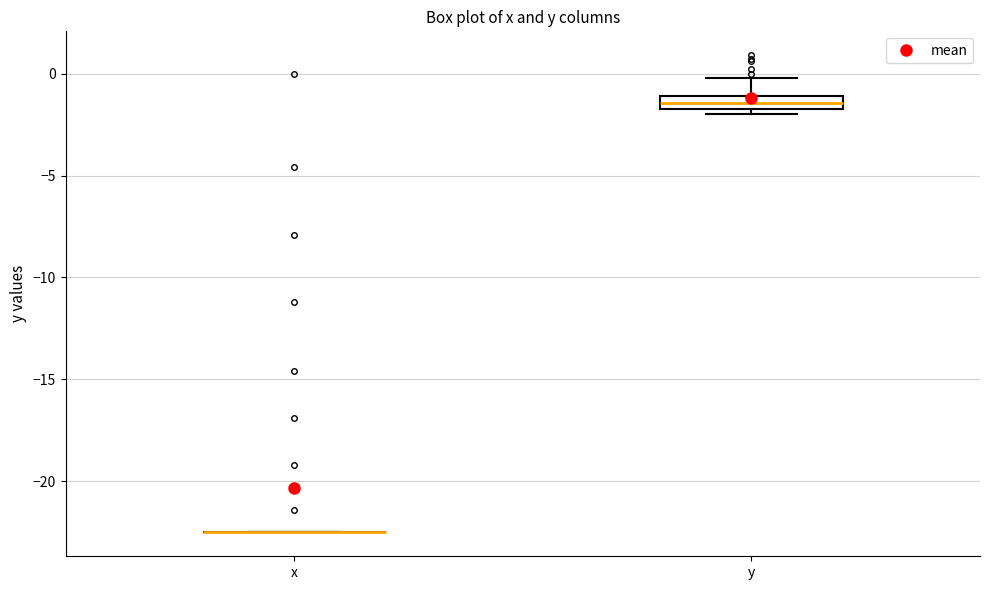

Comparing the boxes themselves (not the whiskers), which one is the tallest?

y